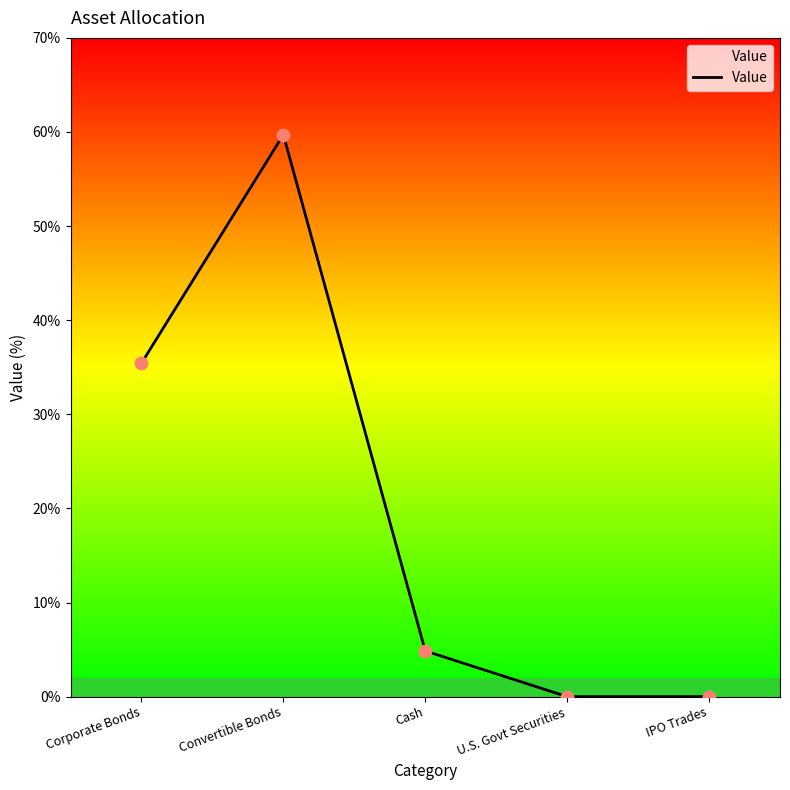

What is the change in value from Cash to U.S. Govt Securities?

-4.9